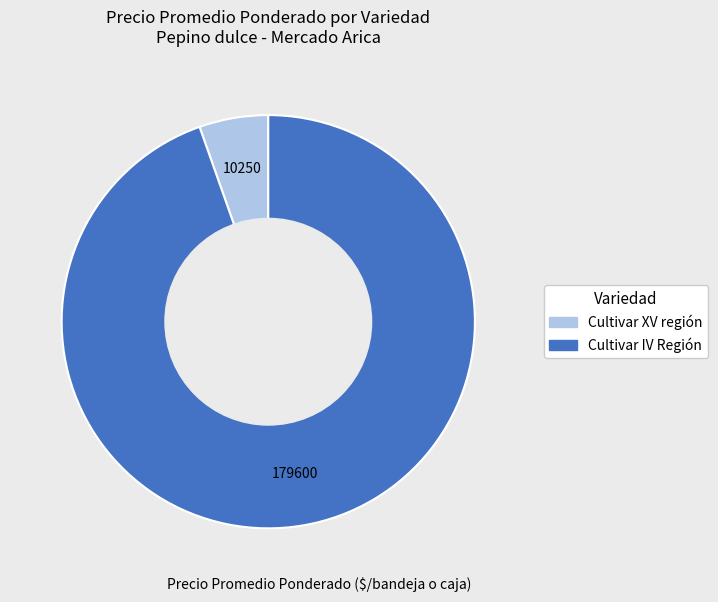

Is there a majority slice in this chart?

Yes